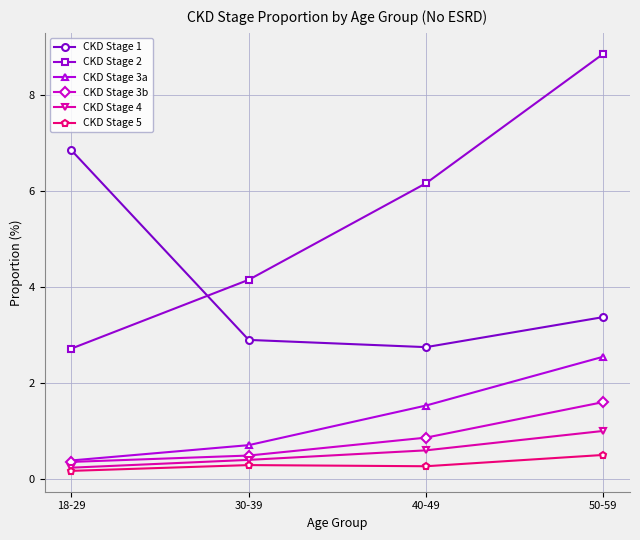

Reading left to right, list all the values displayed in this chart.

CKD Stage 1: 6.8	2.9	2.7	3.4
CKD Stage 2: 2.7	4.1	6.2	8.9
CKD Stage 3a: 0.4	0.7	1.5	2.5
CKD Stage 3b: 0.4	0.5	0.9	1.6
CKD Stage 4: 0.2	0.4	0.6	1.0
CKD Stage 5: 0.2	0.3	0.3	0.5